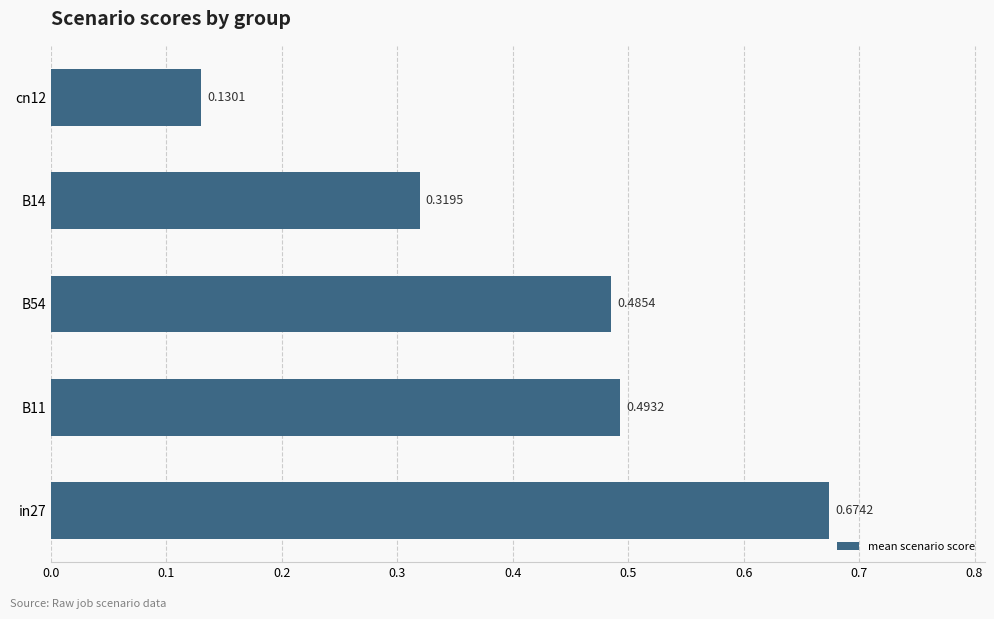

How many categories are shown in the chart?

5